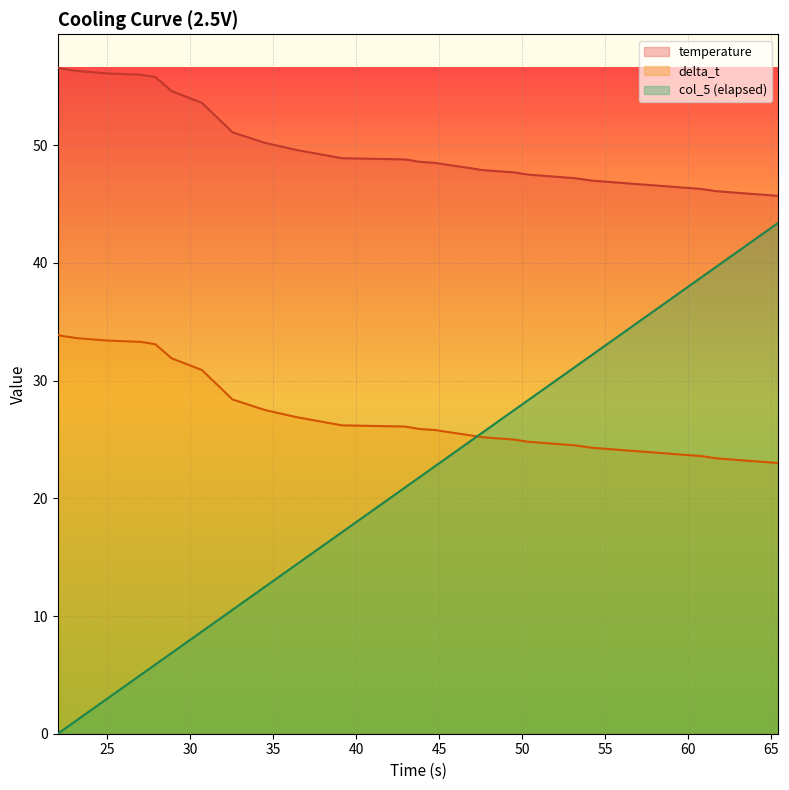

True or false: delta_t and temperature intersect in this chart.

False